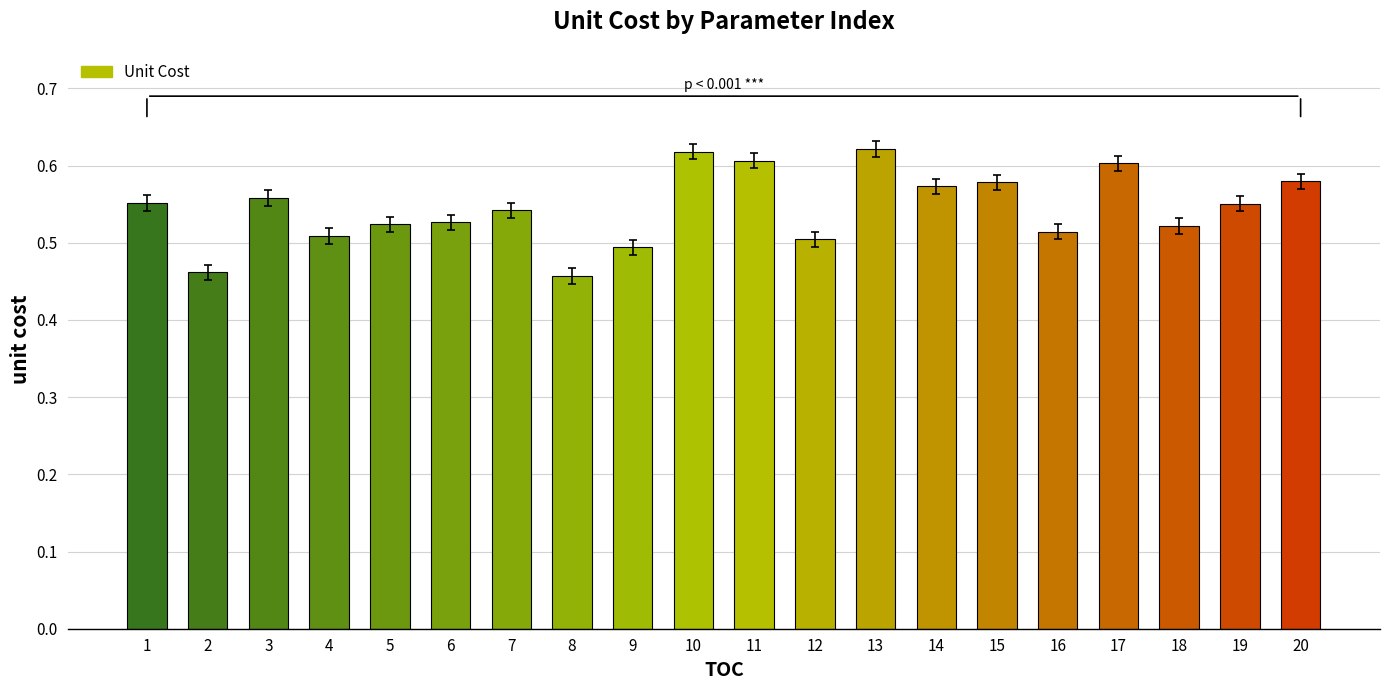

What is the sum of the values at 7 and 18?

1.1